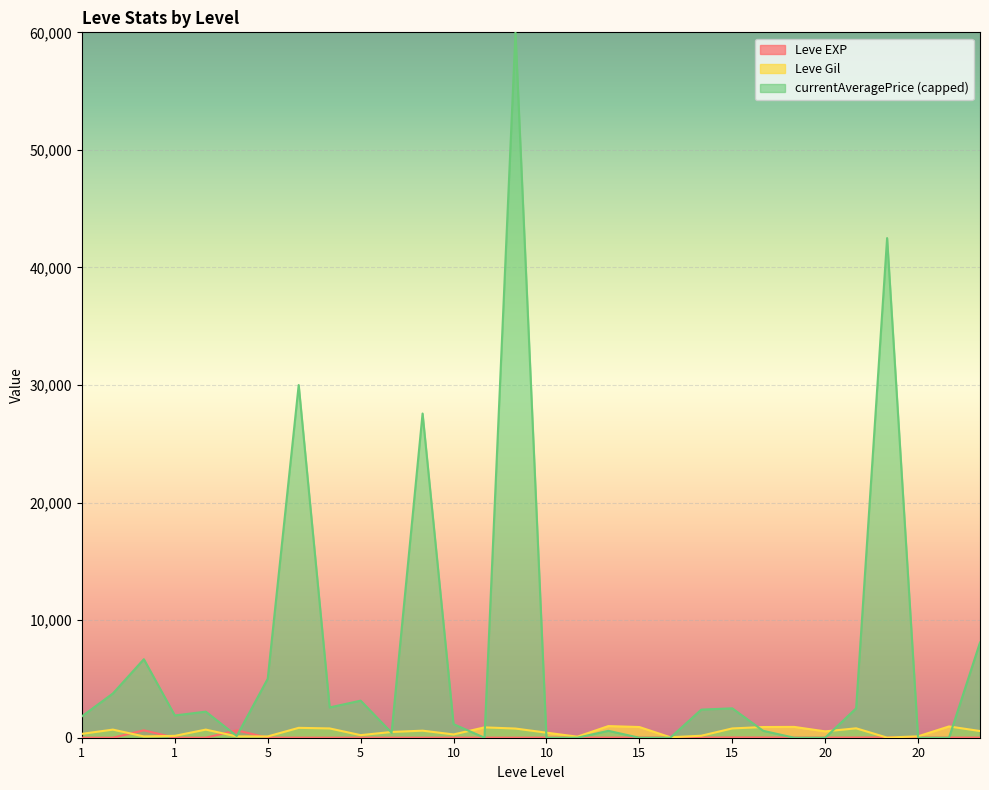

At which category is the sum across all series the highest?

10